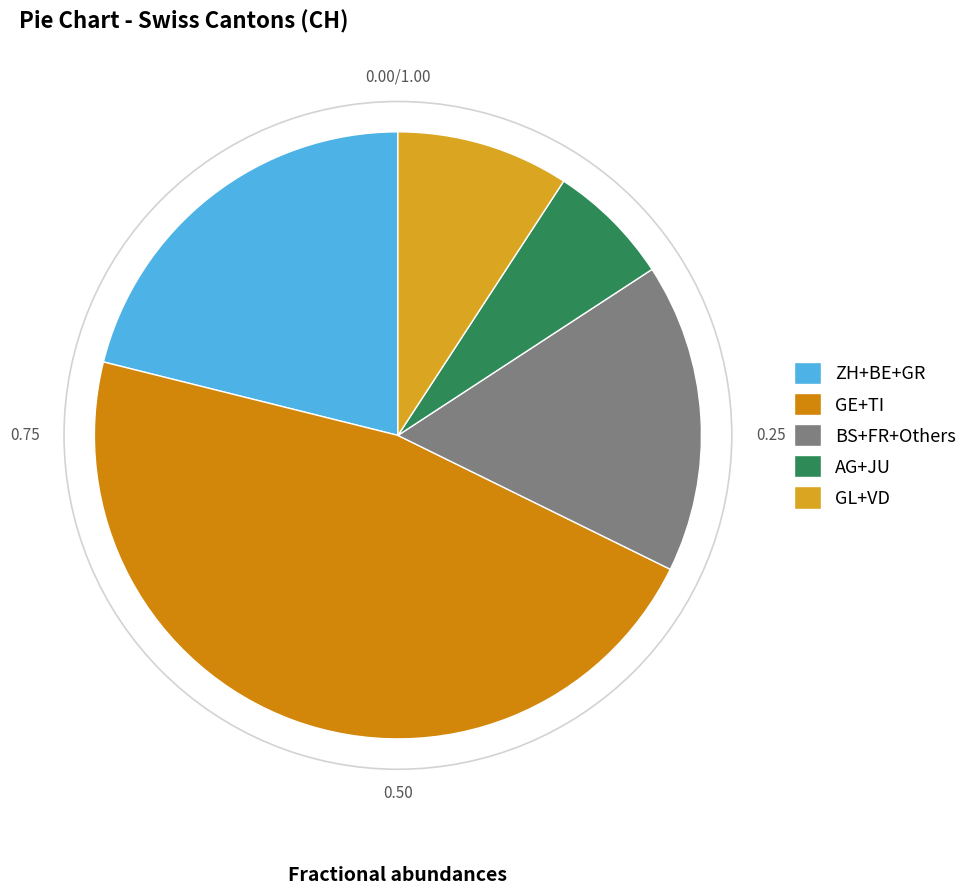

Is there any slice that represents more than half of the pie?

No